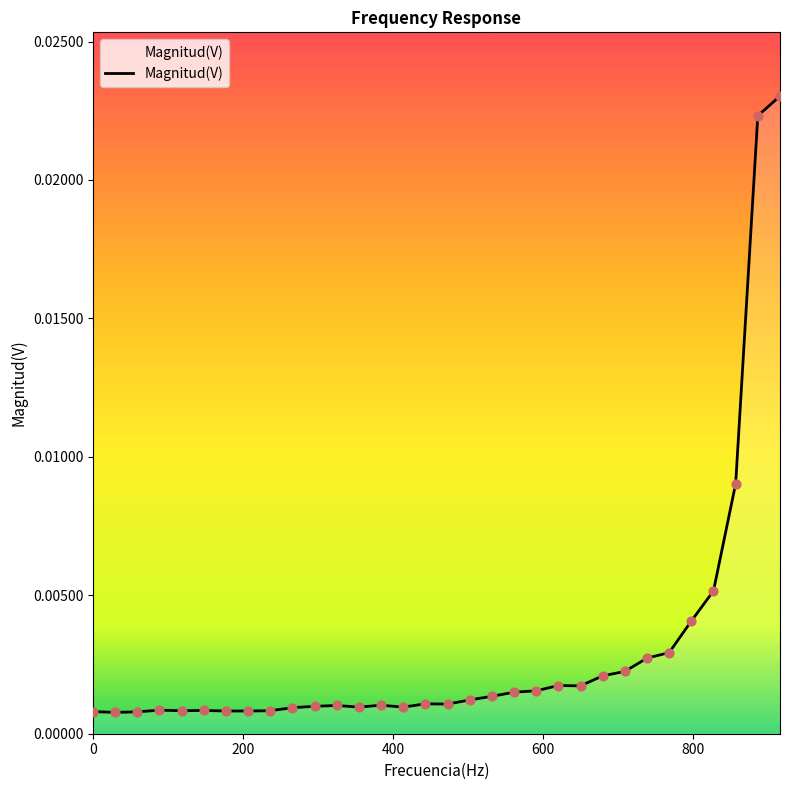

How many lines are shown in the chart?

1